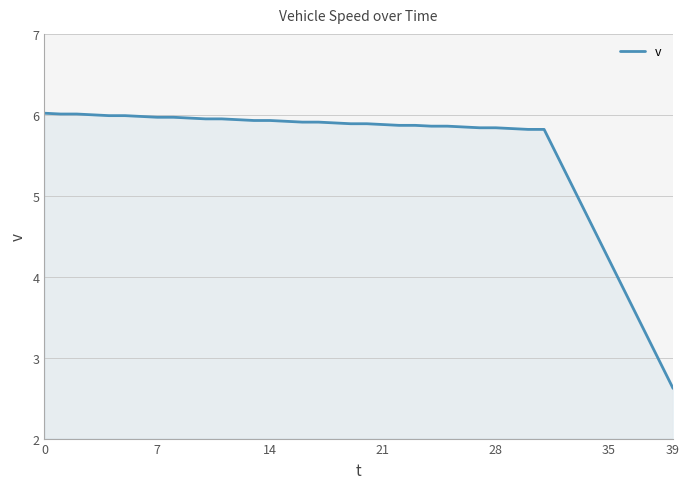

What is the difference between the maximum and minimum values?

3.4